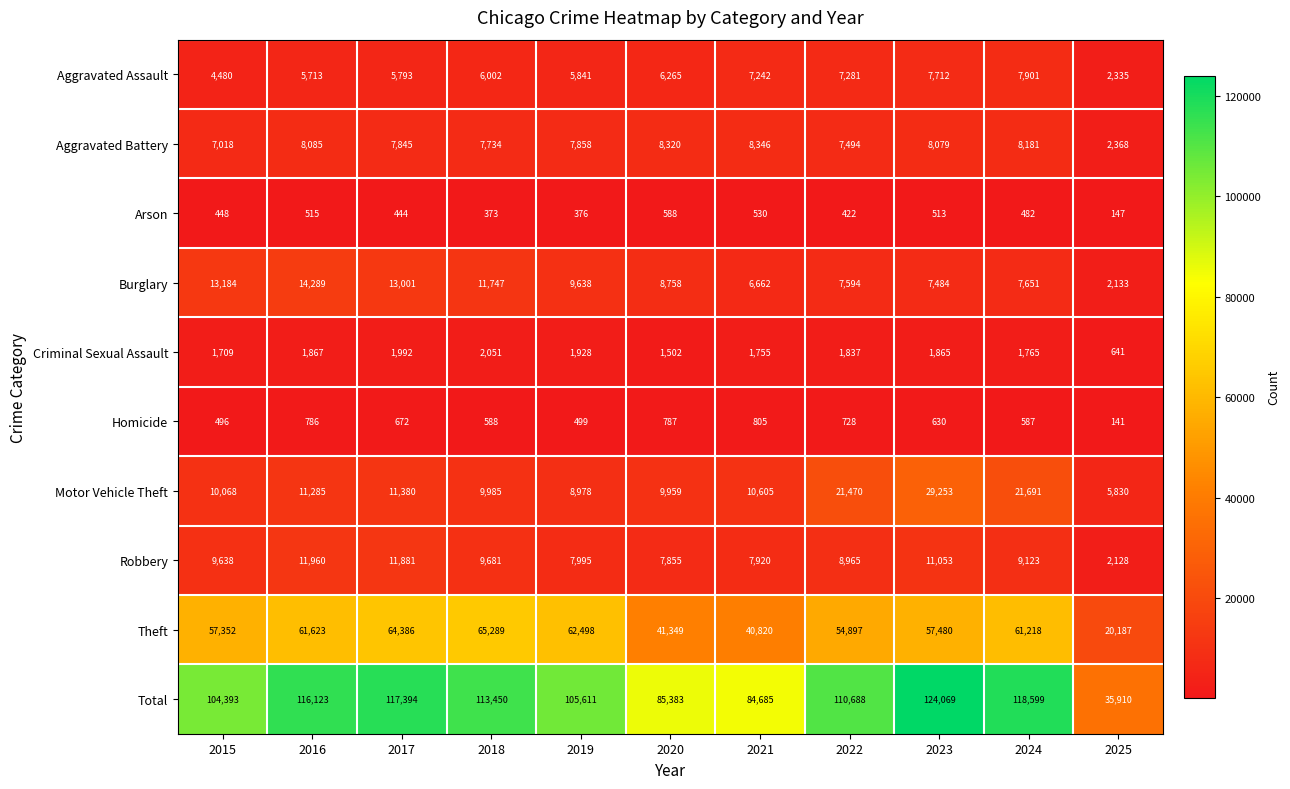

At how many categories does at least one series exceed 77624?

10